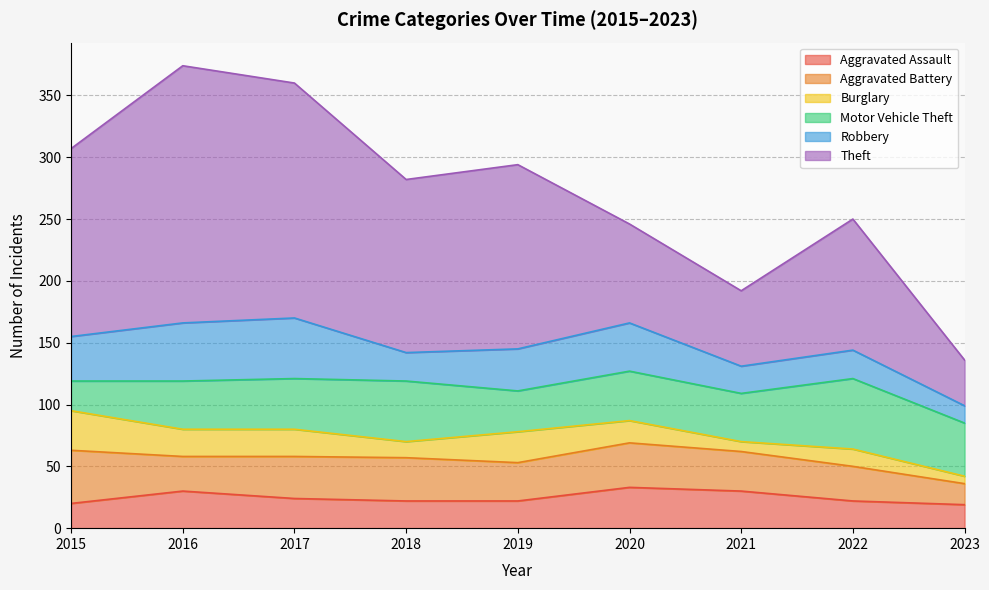

Rank the categories by Aggravated Battery value from lowest to highest.

2023, 2016, 2022, 2019, 2021, 2017, 2018, 2020, 2015